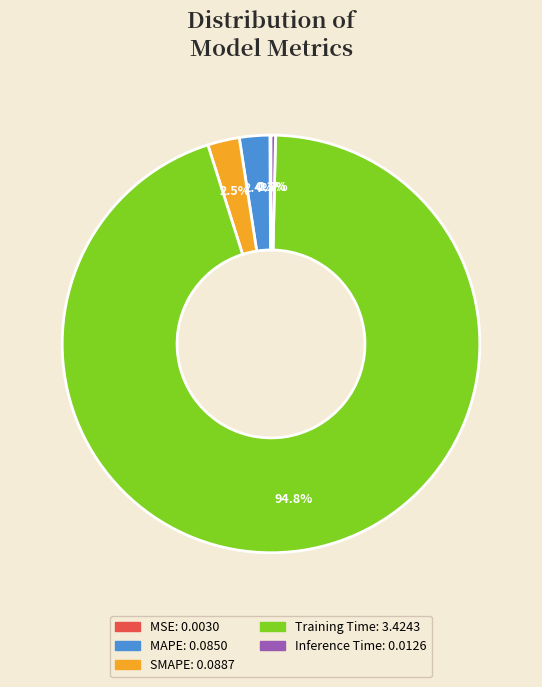

Which slice is the largest?

Training Time